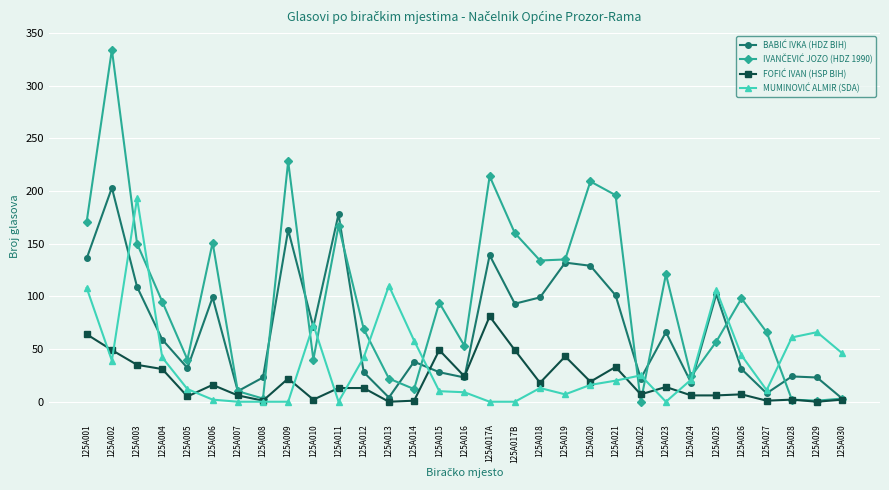

What is the label of the 20th point from the right?

125A012